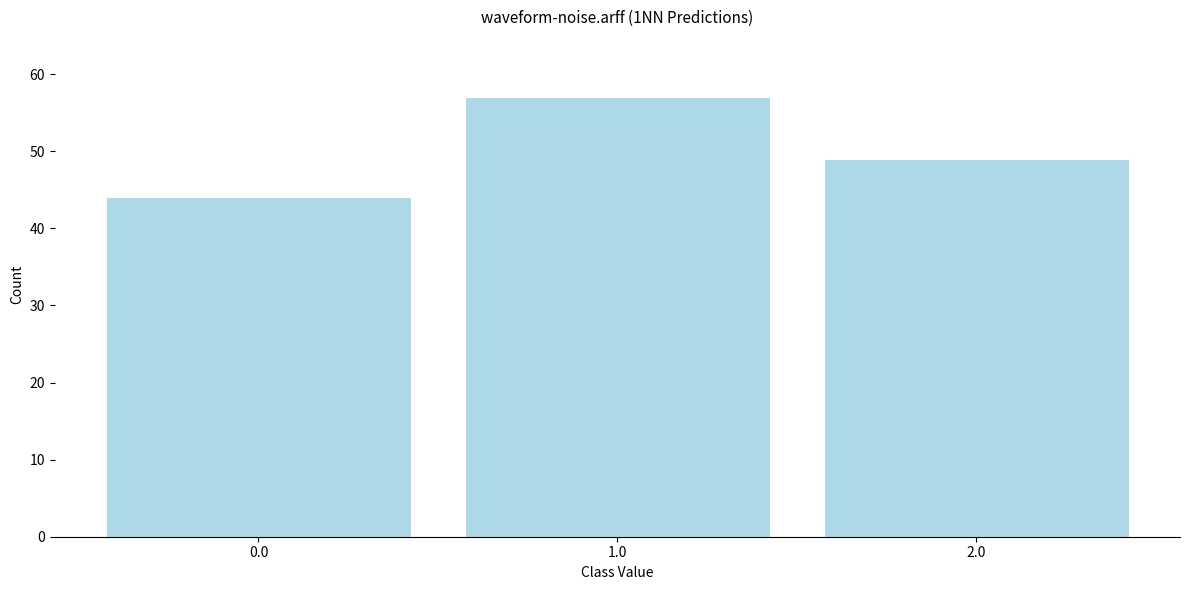

Reading left to right, extract all data points from this chart.

0.0=44	1.0=57	2.0=49